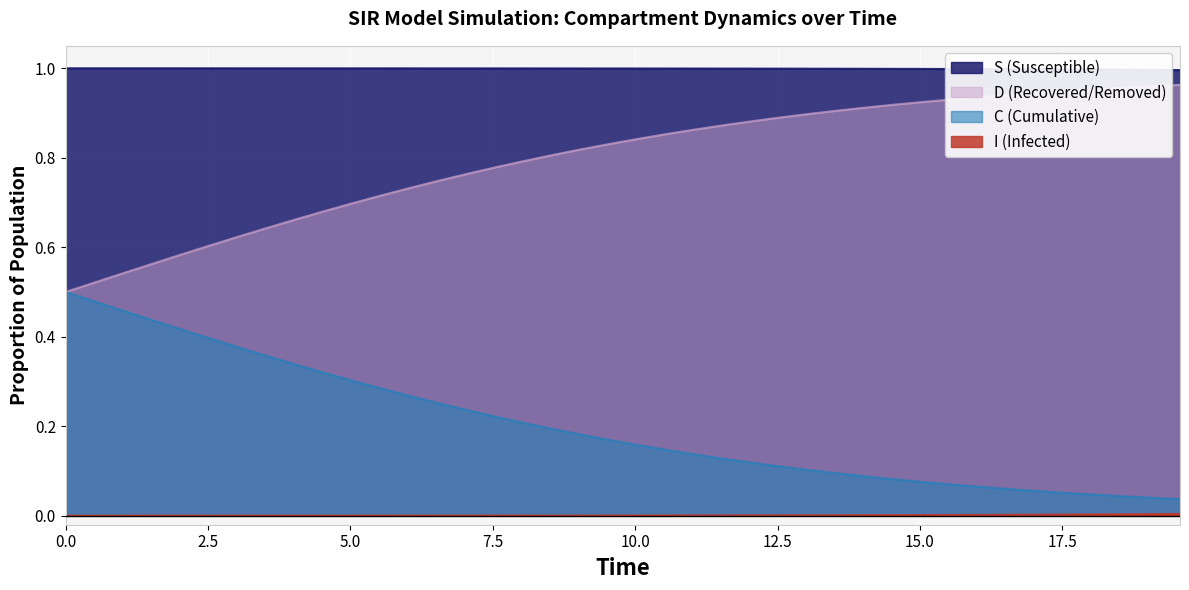

Rank the series by their average value, from highest to lowest.

S (Susceptible), D (Recovered/Removed), C (Cumulative), I (Infected)